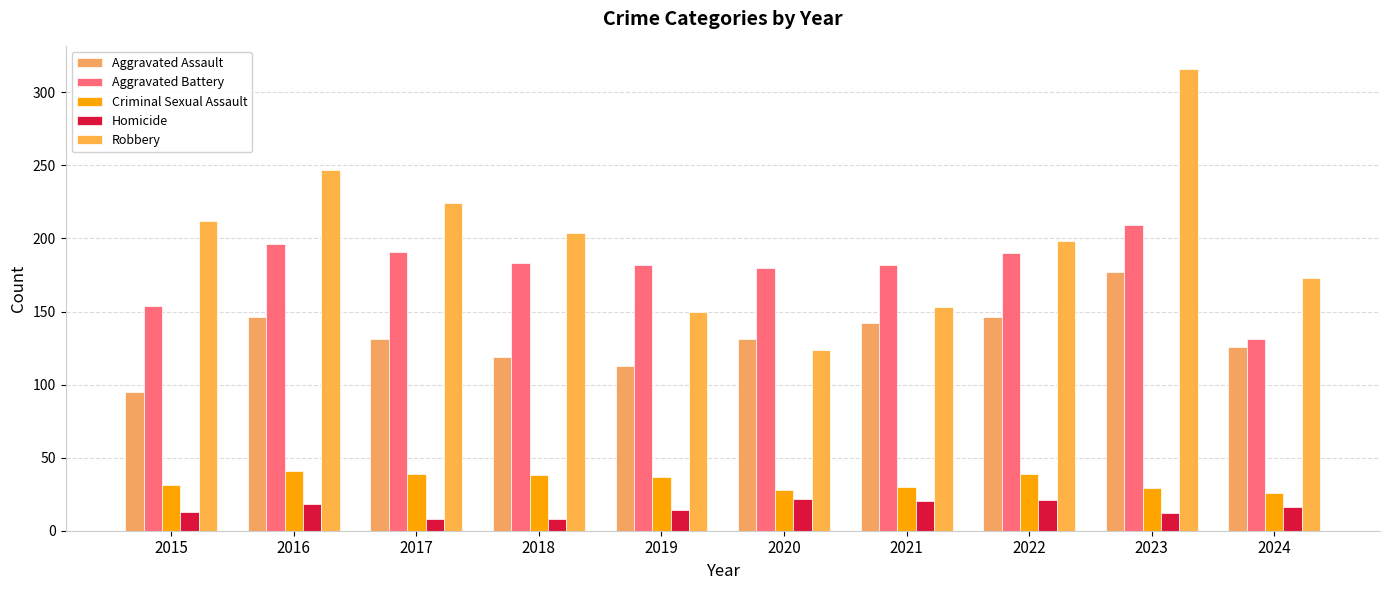

The value of Aggravated Assault at 2020 is 53. True or false?

False